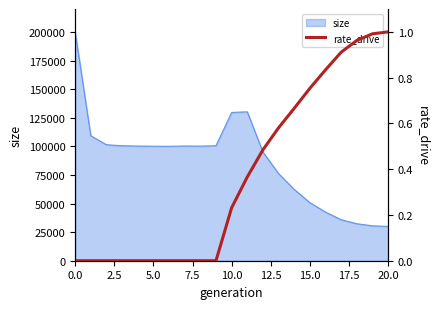

What position from the right is 9?

12